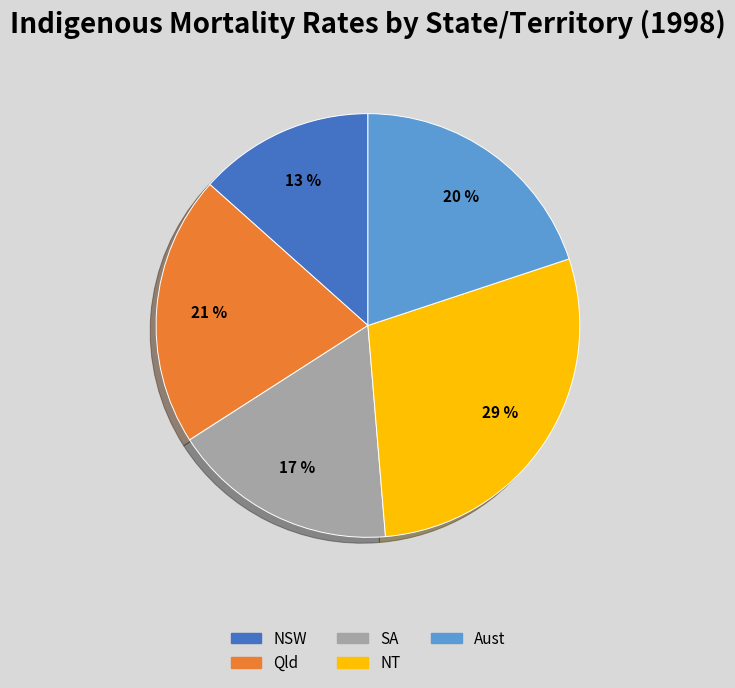

True or false: Aust accounts for 20% of the total.

True